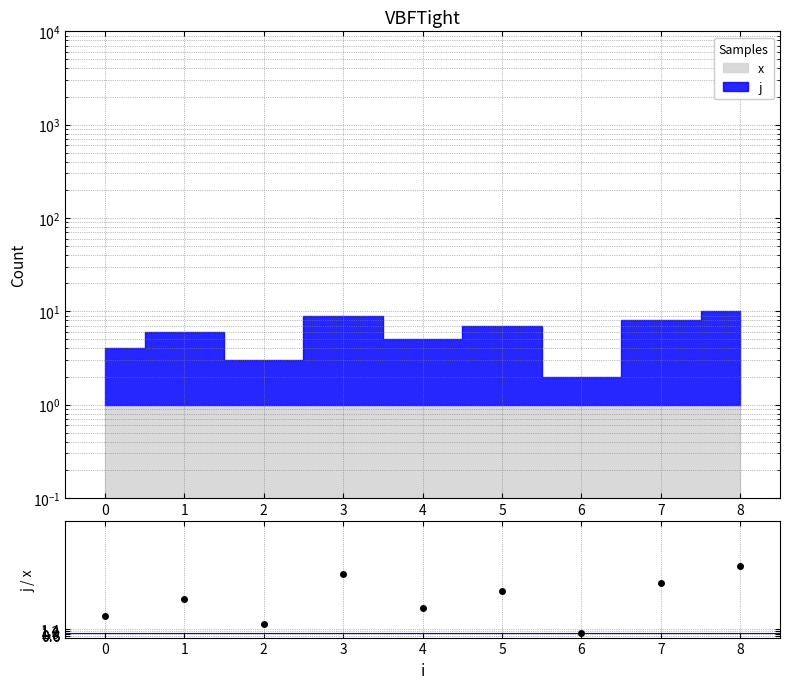

What is the change in value from 0 to 2?

-1.0